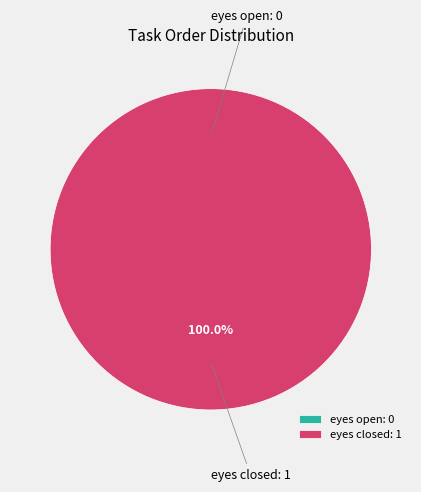

Does any single category account for the majority?

Yes